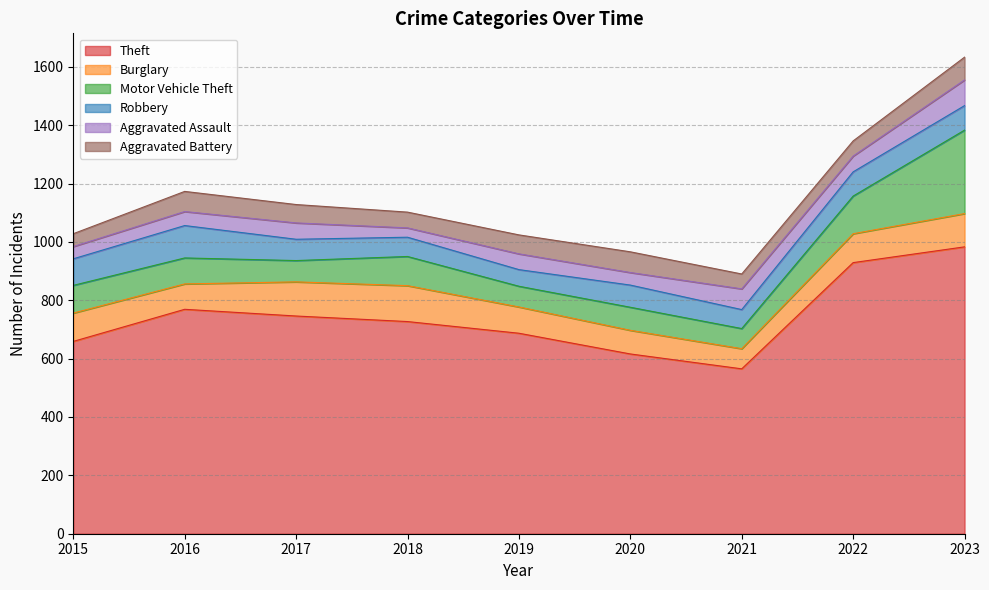

At which label does Motor Vehicle Theft first exceed 89?

2015